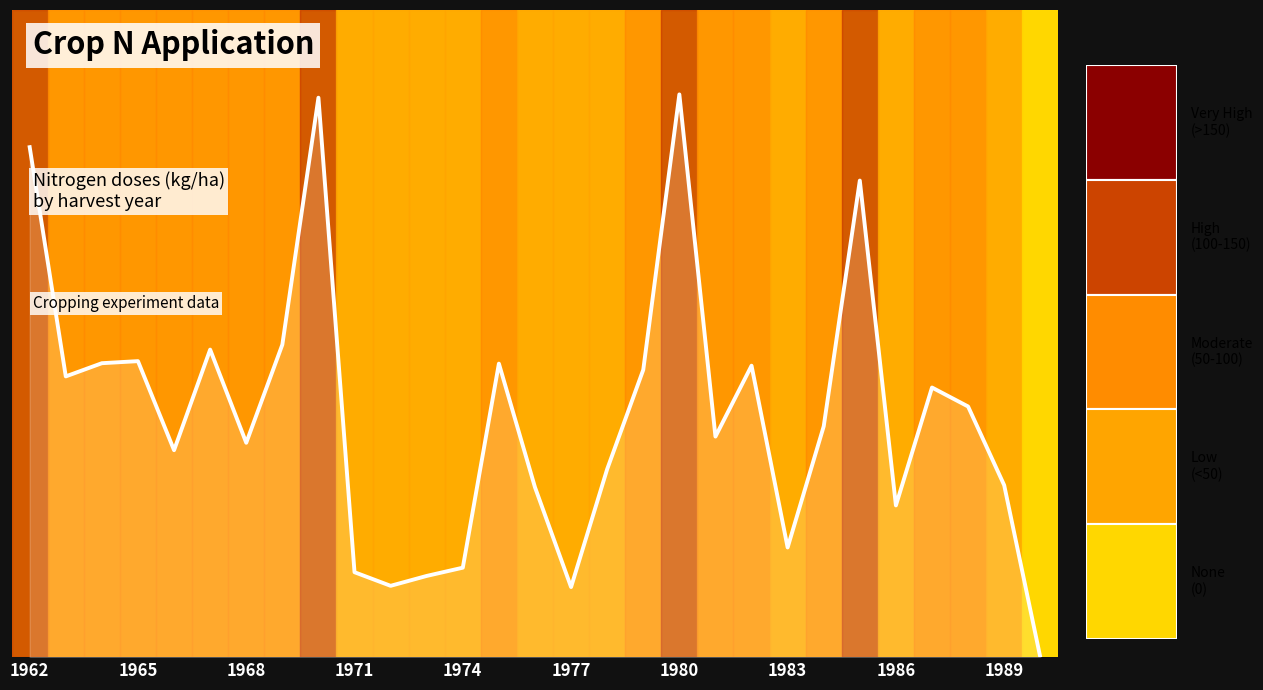

Does the chart display data point markers on the line(s)?

No